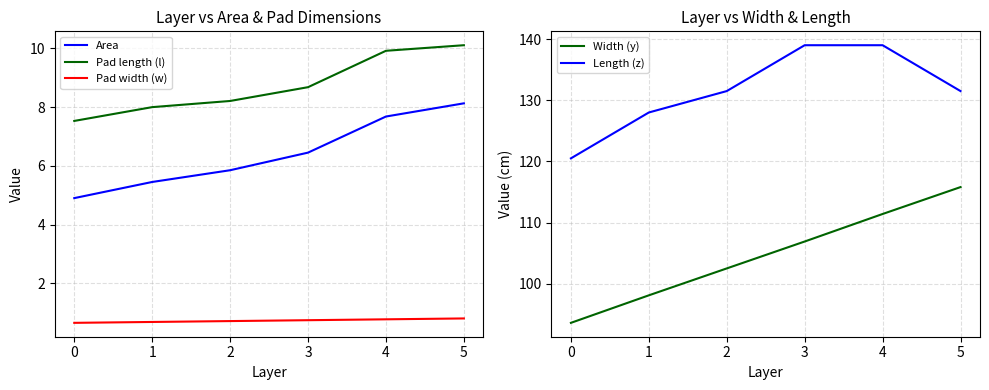

What is the spread (max minus min) of values at 0?

119.8